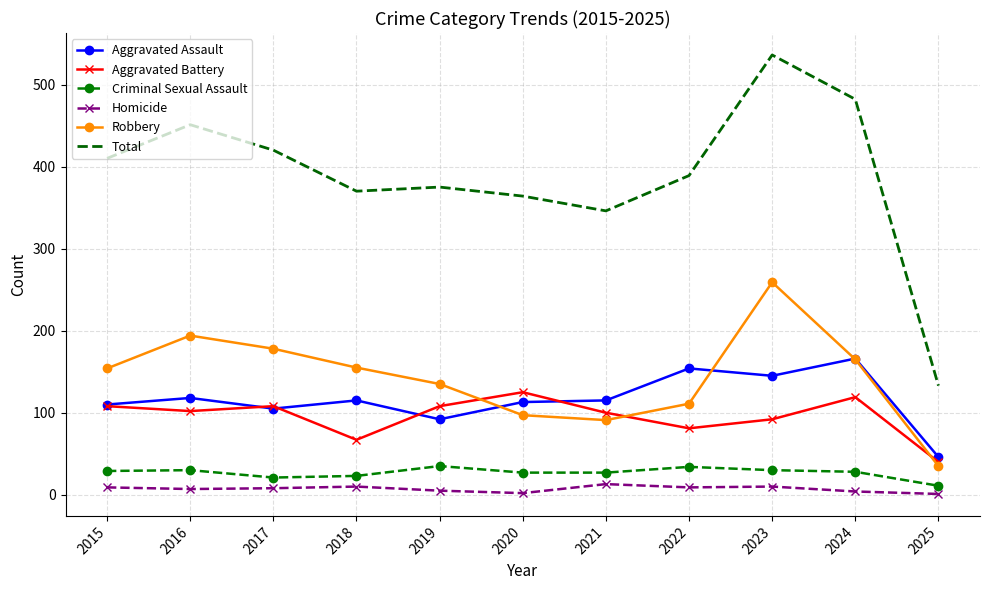

At which label does Total reach its minimum?

2025